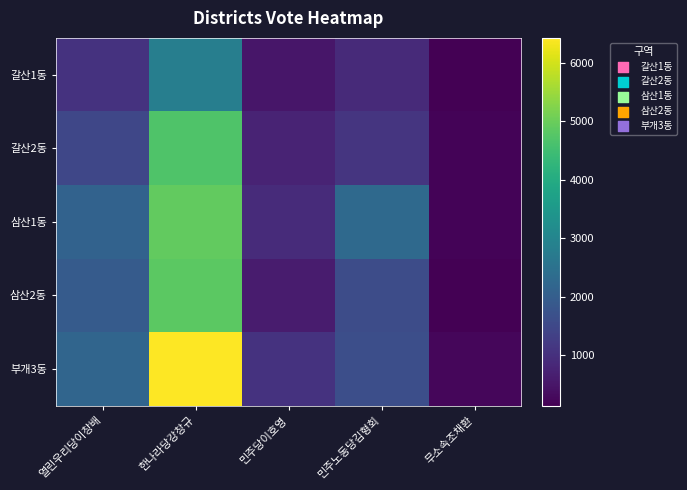

Which series changed the most between 한나라당강창규 and 민주노동당김형회?

부개3동